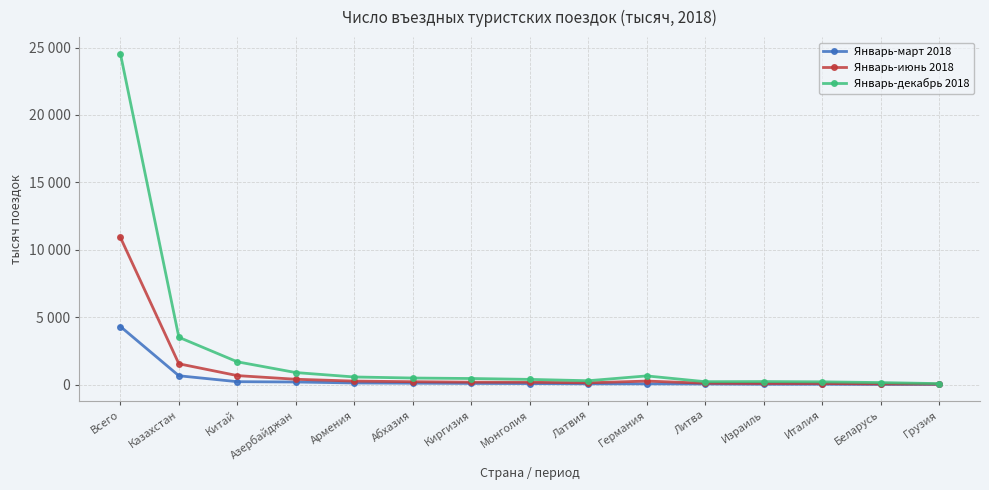

List the labels in order of Январь-июнь 2018 value, largest first.

Всего, Казахстан, Китай, Азербайджан, Германия, Армения, Абхазия, Киргизия, Монголия, Латвия, Литва, Израиль, Италия, Беларусь, Грузия